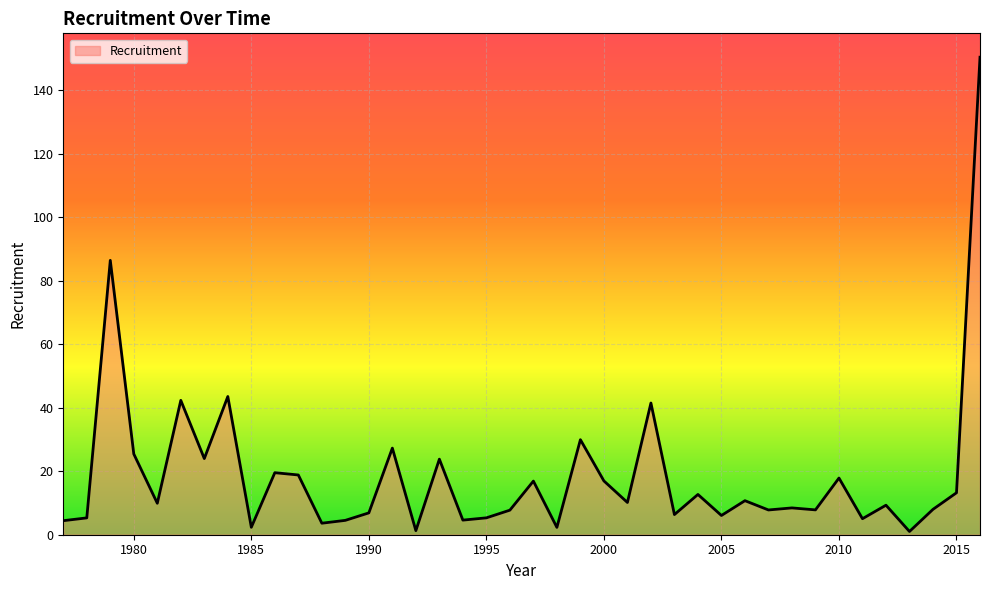

What is the difference between the maximum and minimum values?

149.3